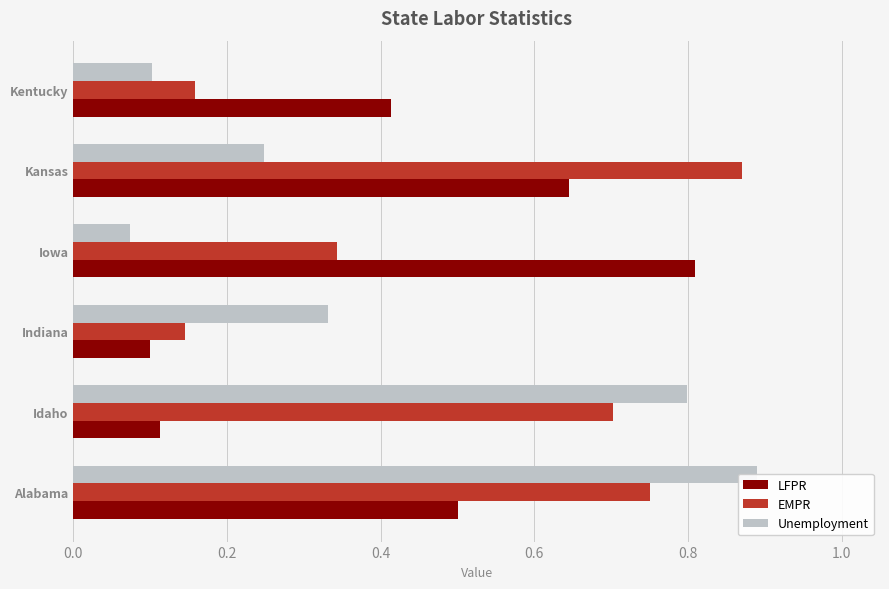

How many bars are there in each group?

3